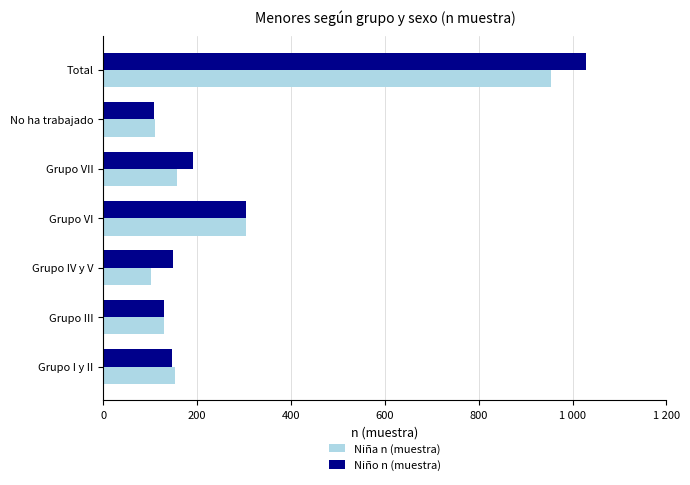

At which label does Niño n (muestra) reach its peak?

Total